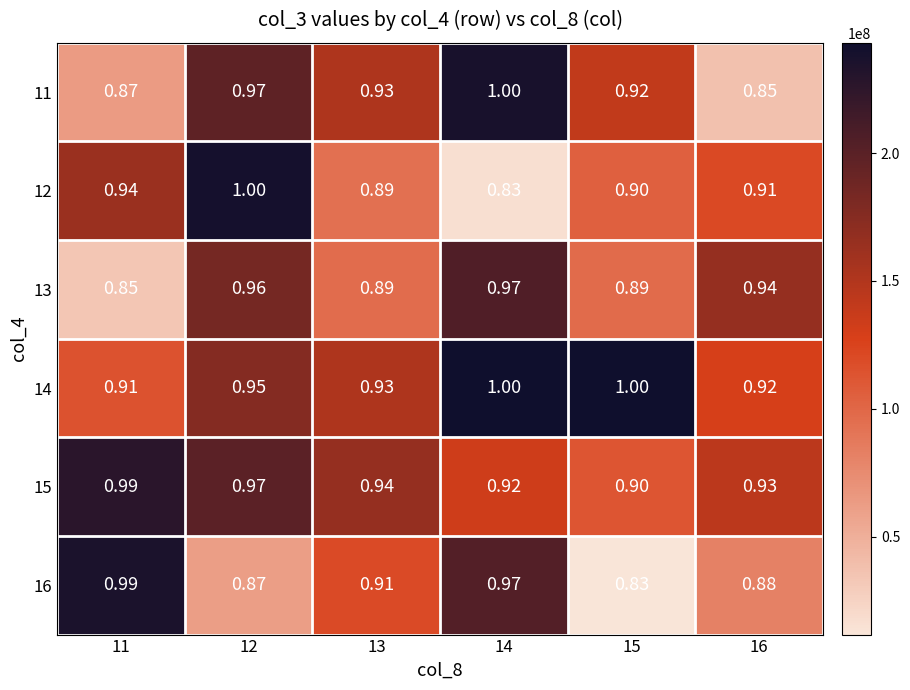

How many categories are shown in the chart?

6